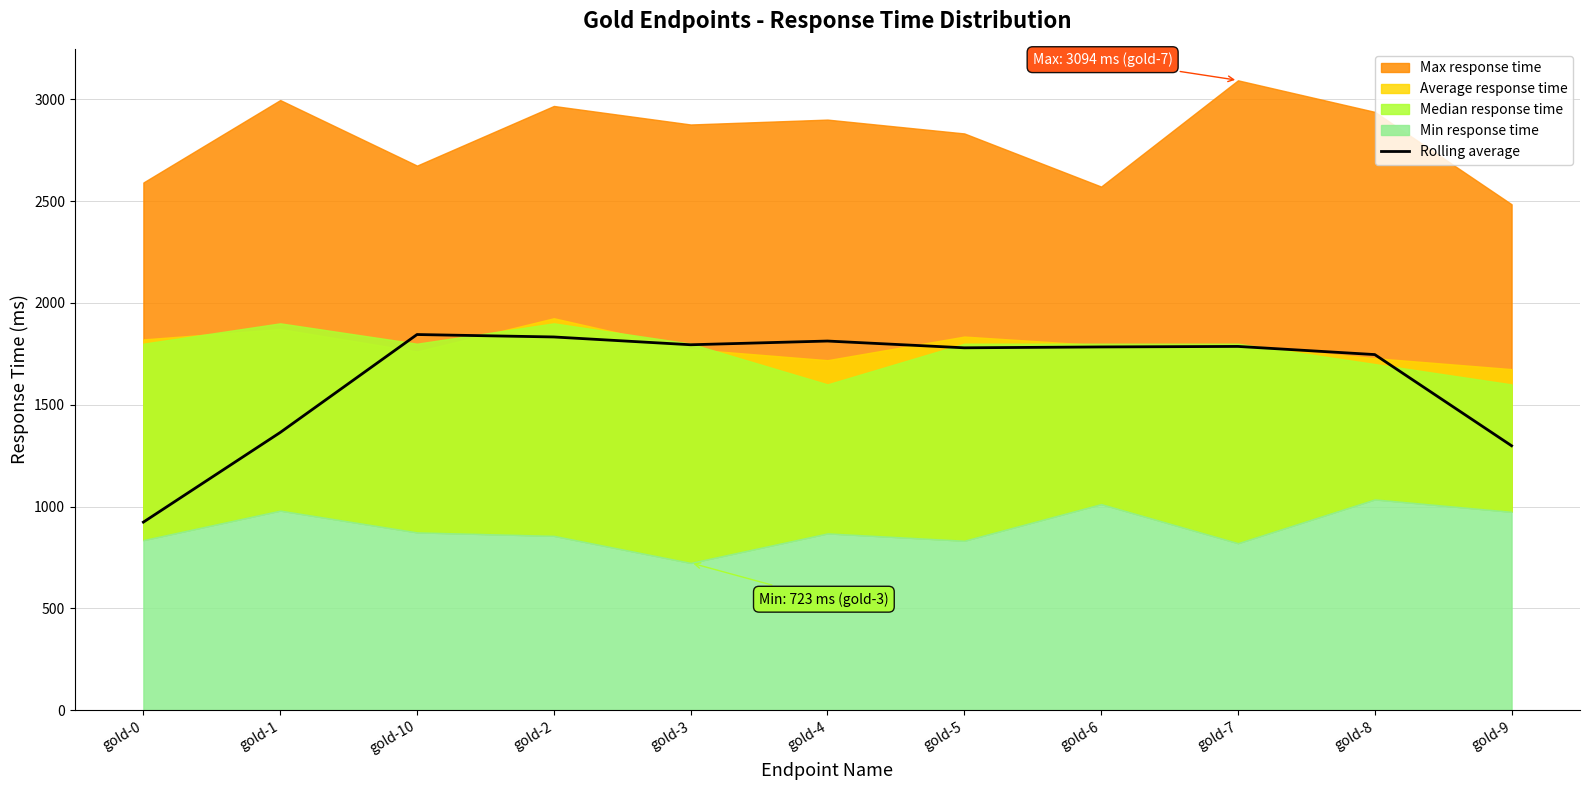

At which category does the data reach its first local valley?

gold-3